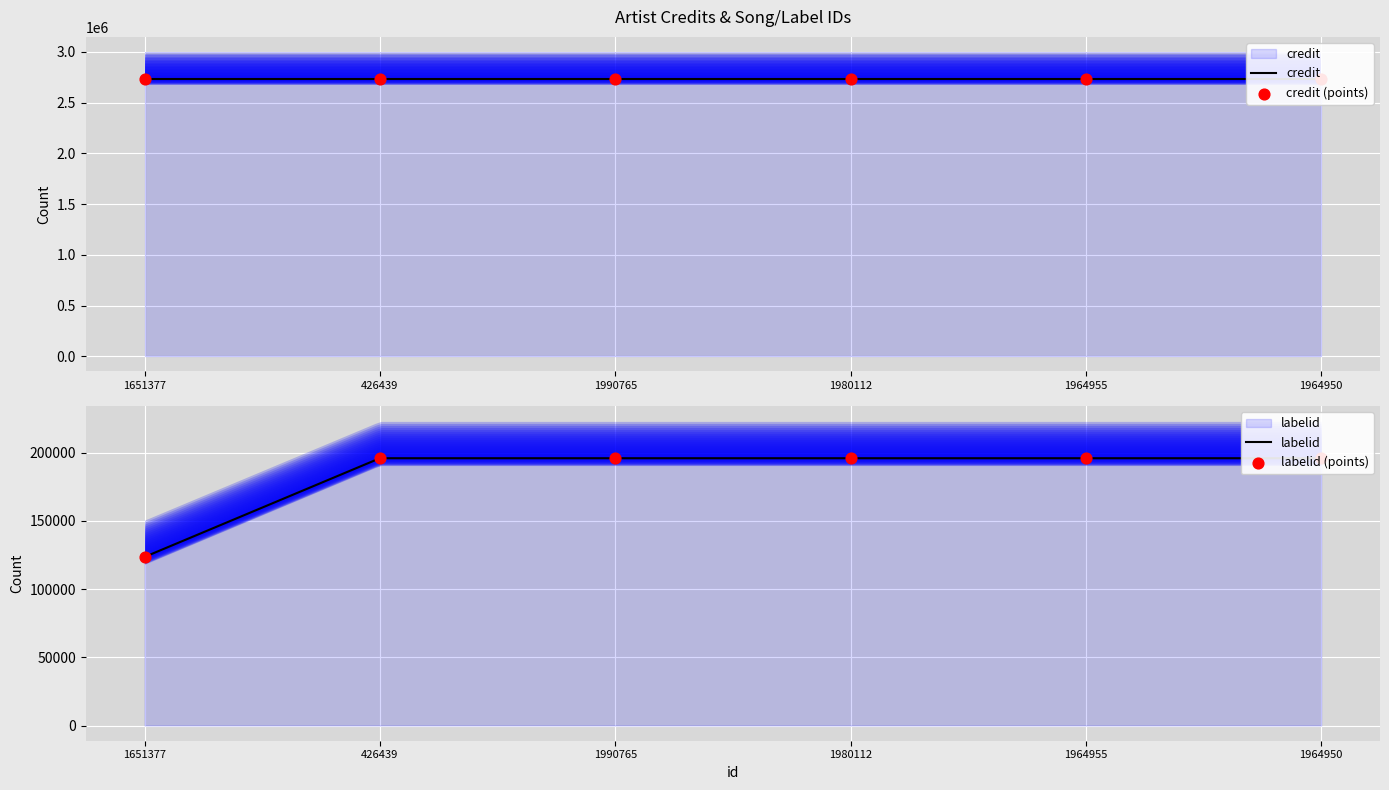

What is the total value across all series at 426439?

2924882